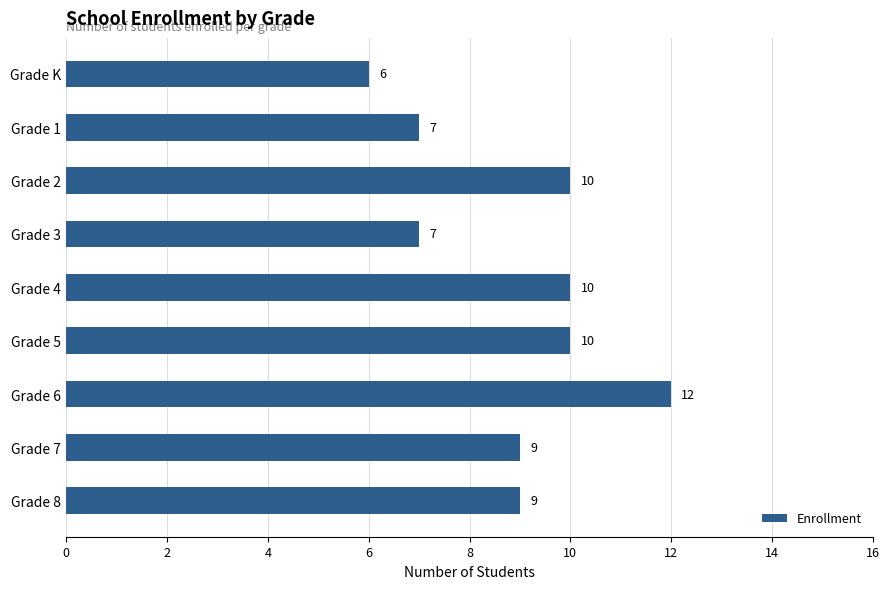

What is the label of the 2nd bar from the top?

Grade 1